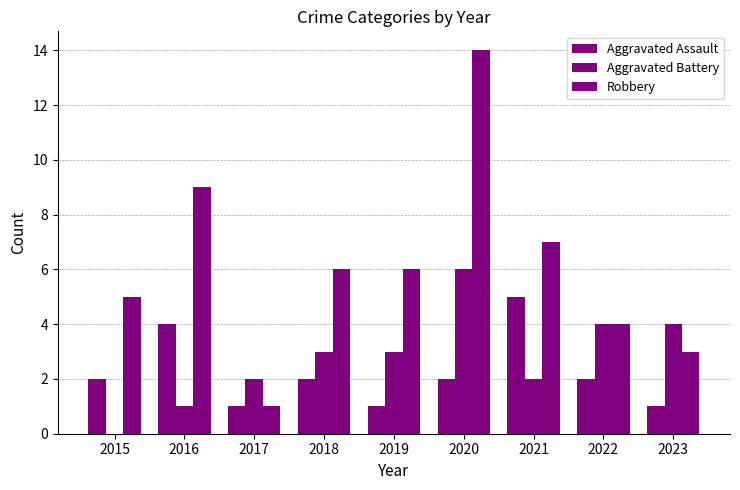

How many series are shown in this chart?

3